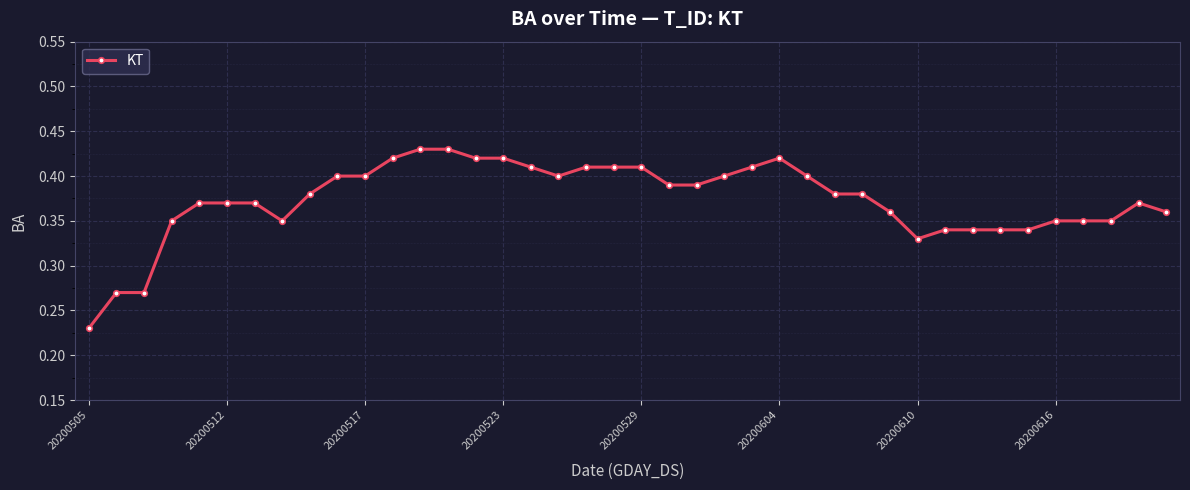

What is the sum of all values?

14.9